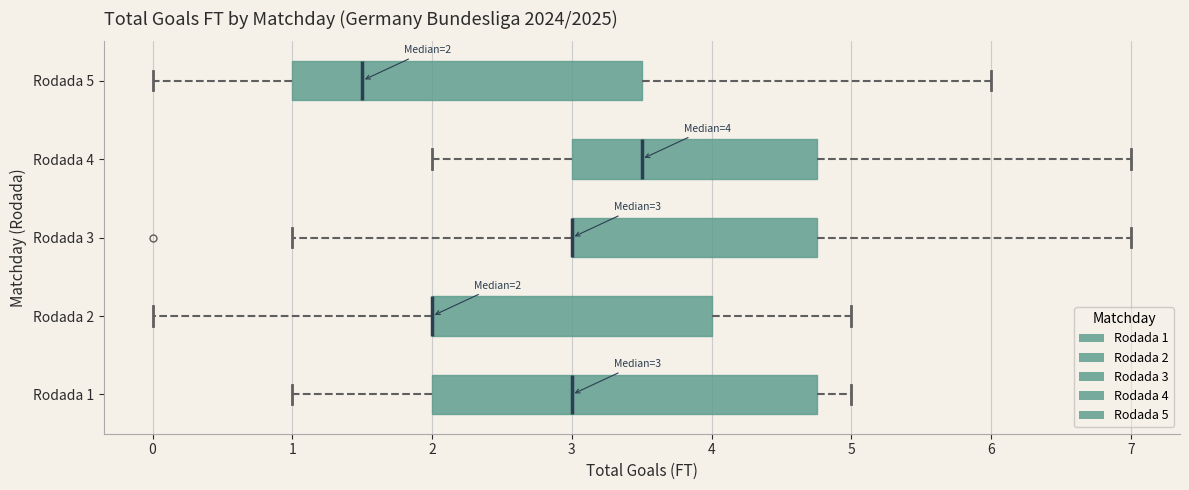

Which box is the widest, from its left edge to its right edge?

Rodada 1